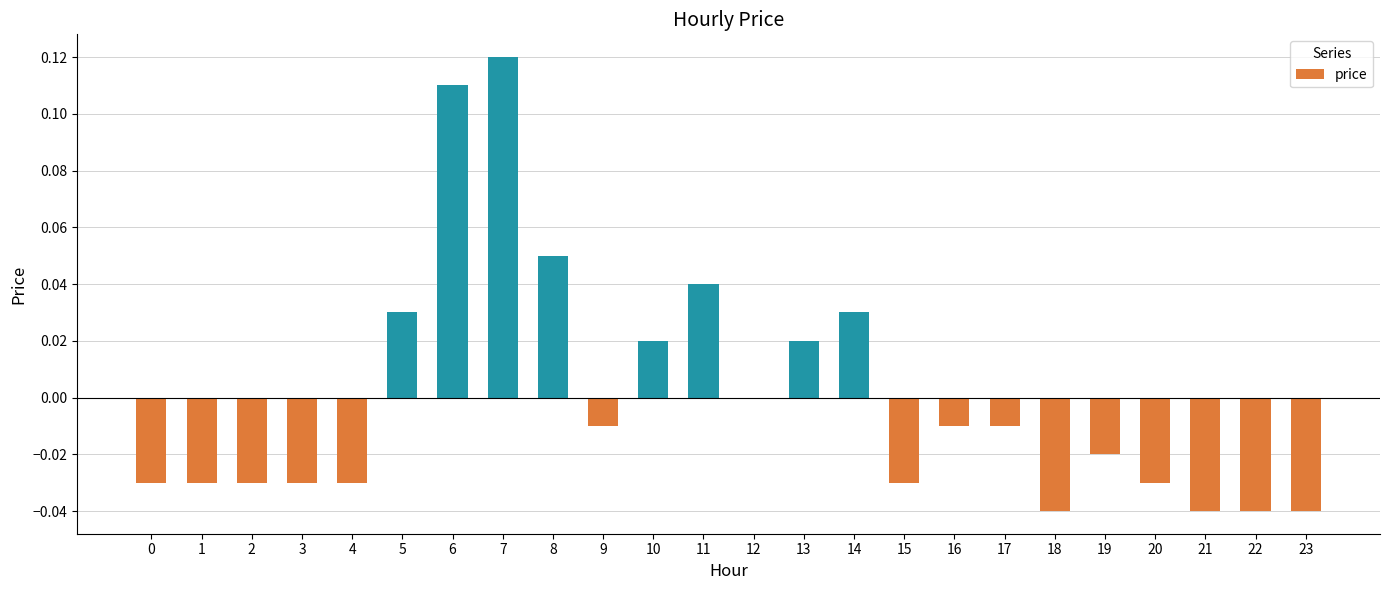

Are the bars grouped side by side (vs. stacked)?

No